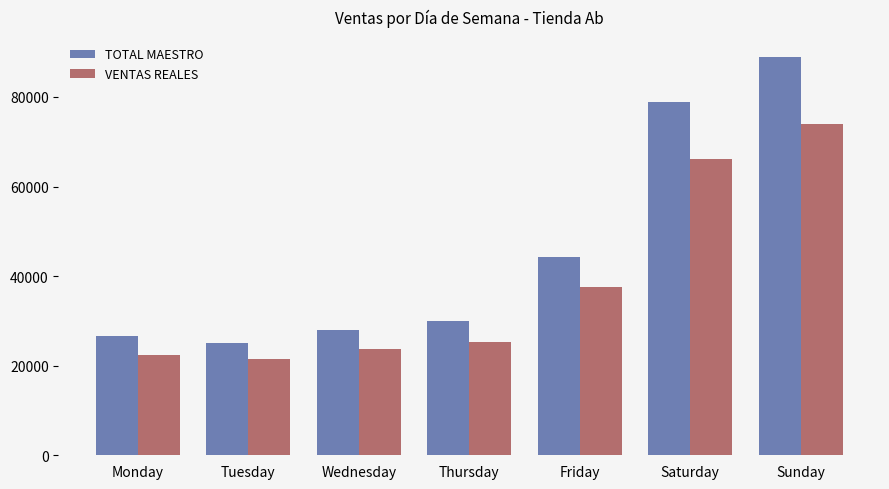

List the series in order of their peak value, lowest first.

VENTAS REALES, TOTAL MAESTRO